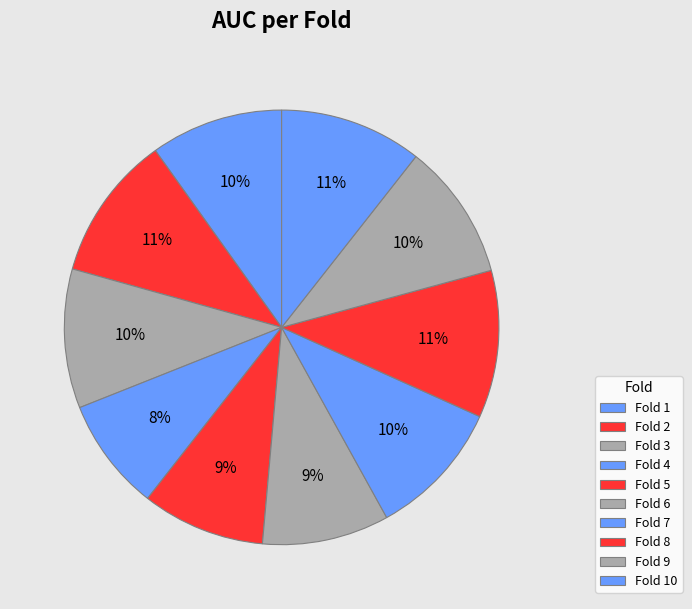

The Fold 3 slice represents 18% of the pie. True or false?

False